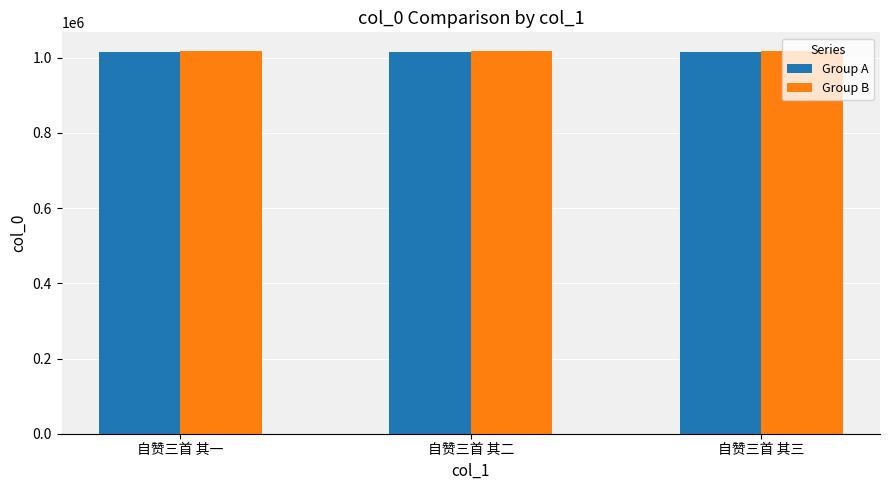

What is the label of the 1st bar from the right?

自赞三首 其三